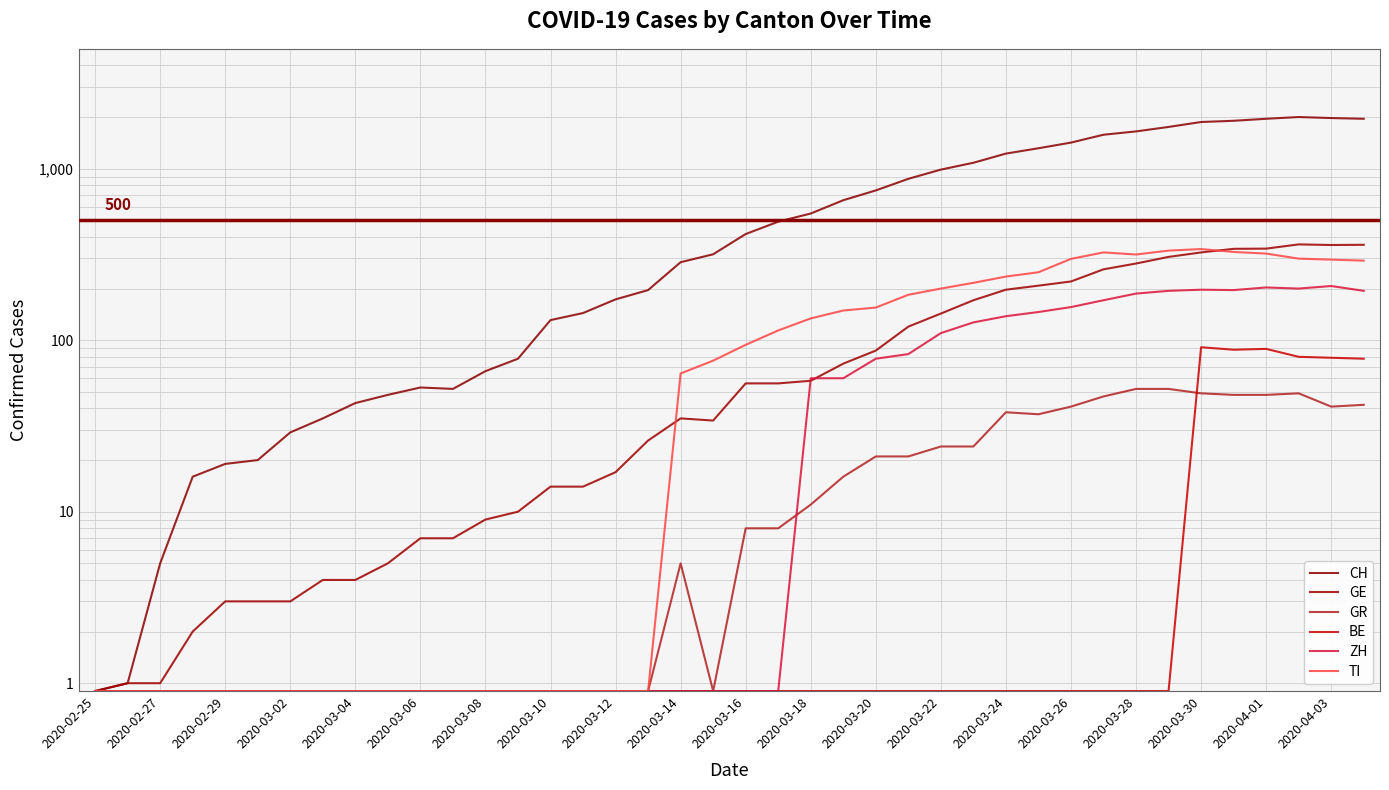

Is it true that BE equals 0.3 at 2020-03-30?

False